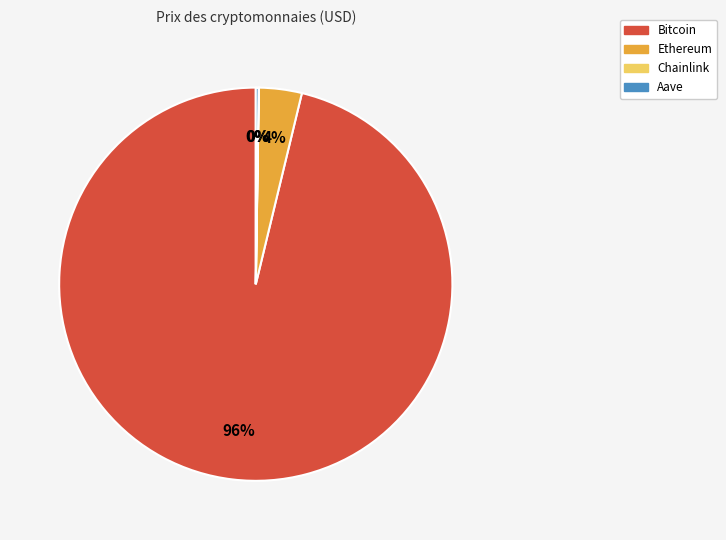

Which category has the biggest portion of the pie?

Bitcoin